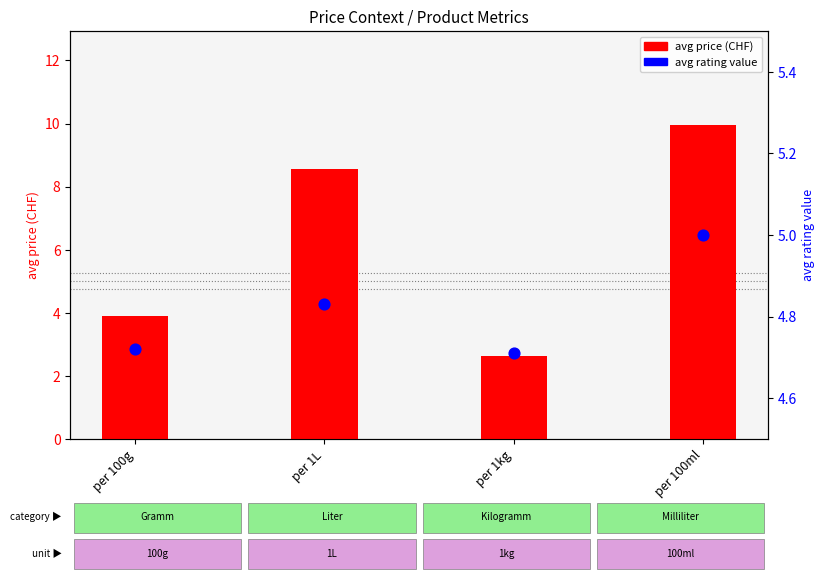

Which series contains the highest Y value?

avg price (CHF)